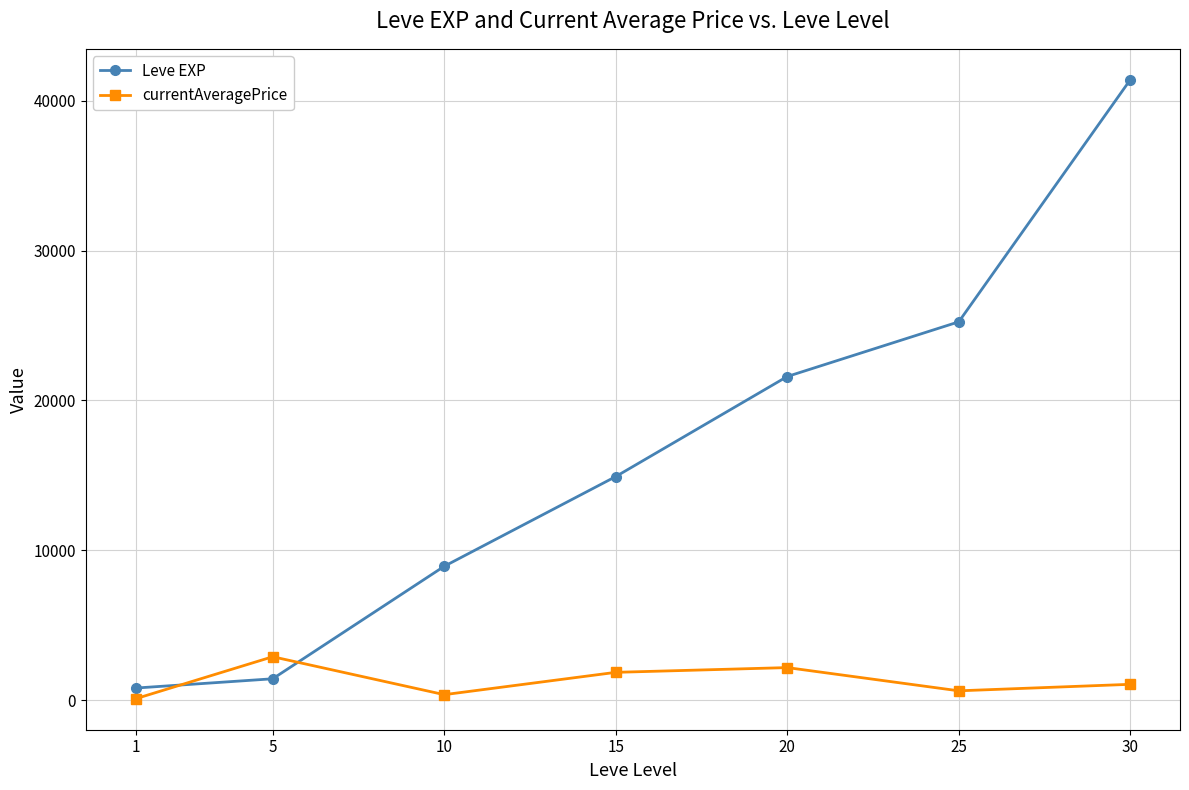

What is the difference between the Leve EXP values at 5 and 10?

7510.0